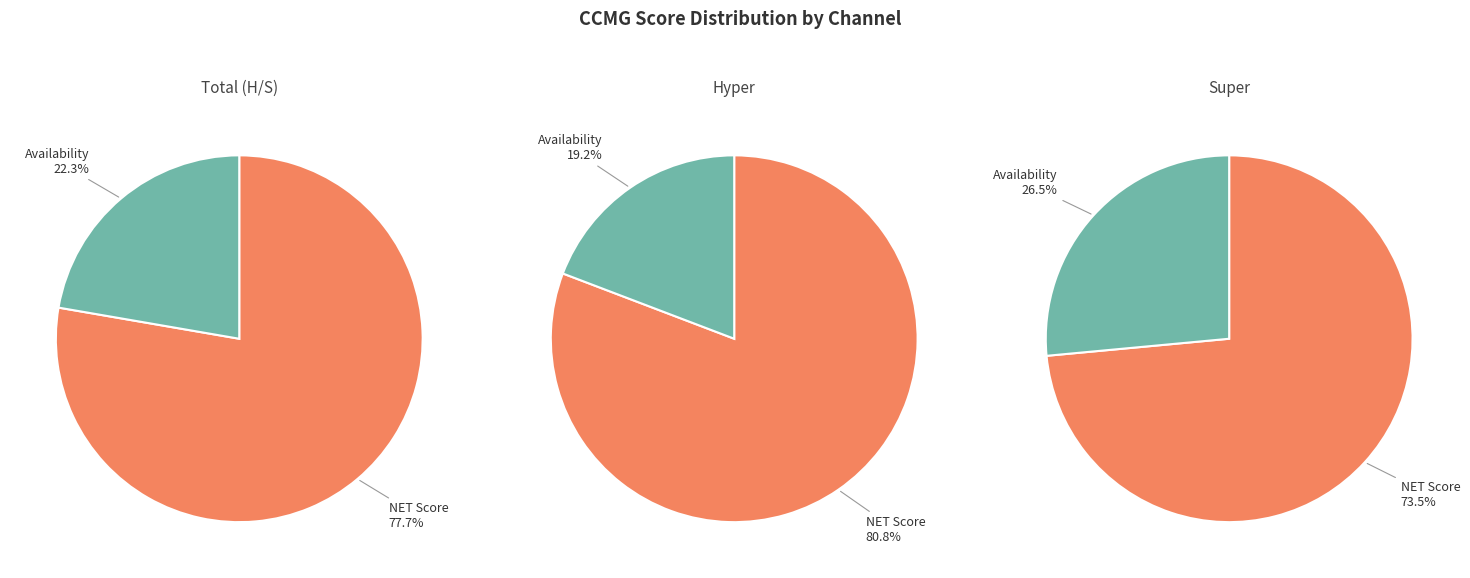

Does 1 represent more than half of the total?

No